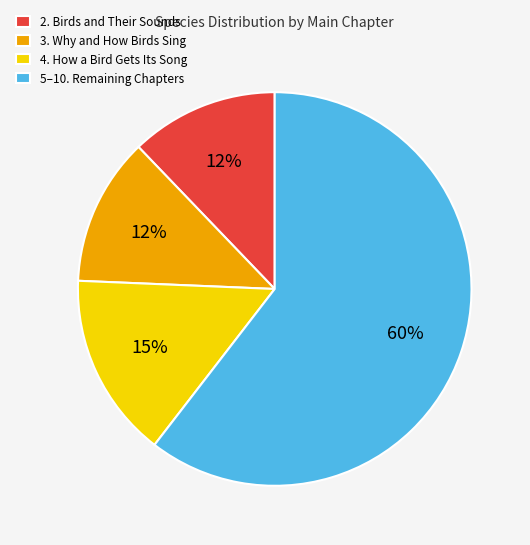

To the nearest percent, what portion does 2. Birds and Their Sounds represent?

12%